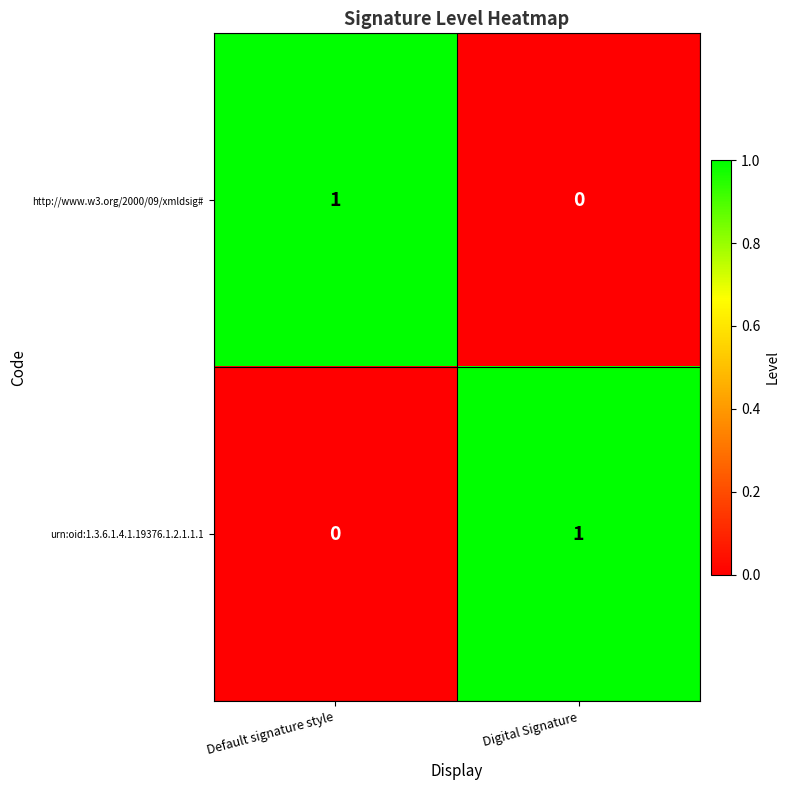

Reading left to right, extract all data points from this chart.

http://www.w3.org/2000/09/xmldsig#: 1	0
urn:oid:1.3.6.1.4.1.19376.1.2.1.1.1: 0	1